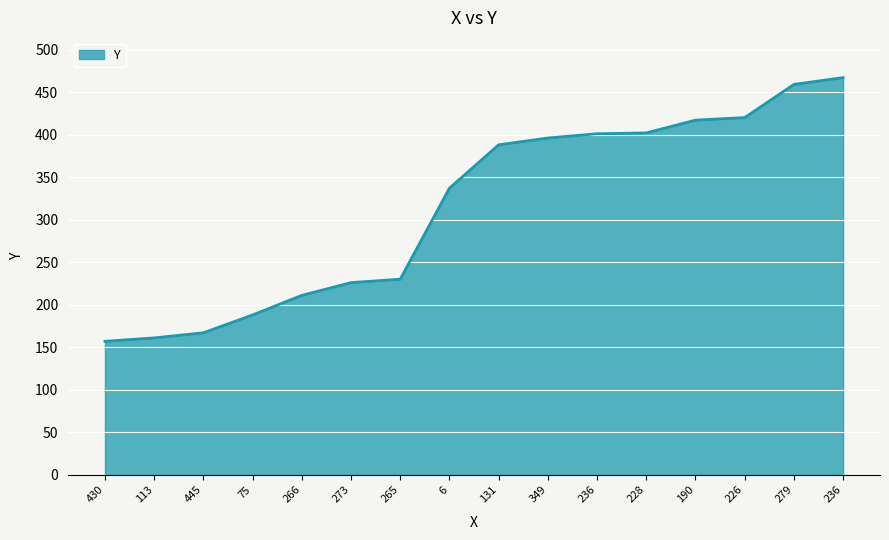

True or false: the data shows 401 at 236.

True